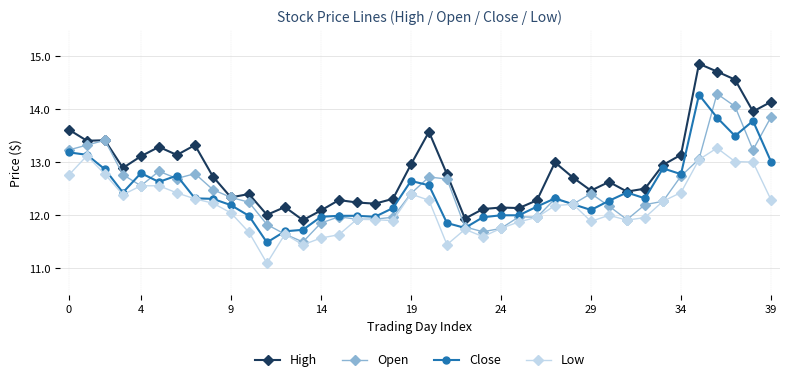

In High, how many points are lower than both neighbors (excluding endpoints)?

12